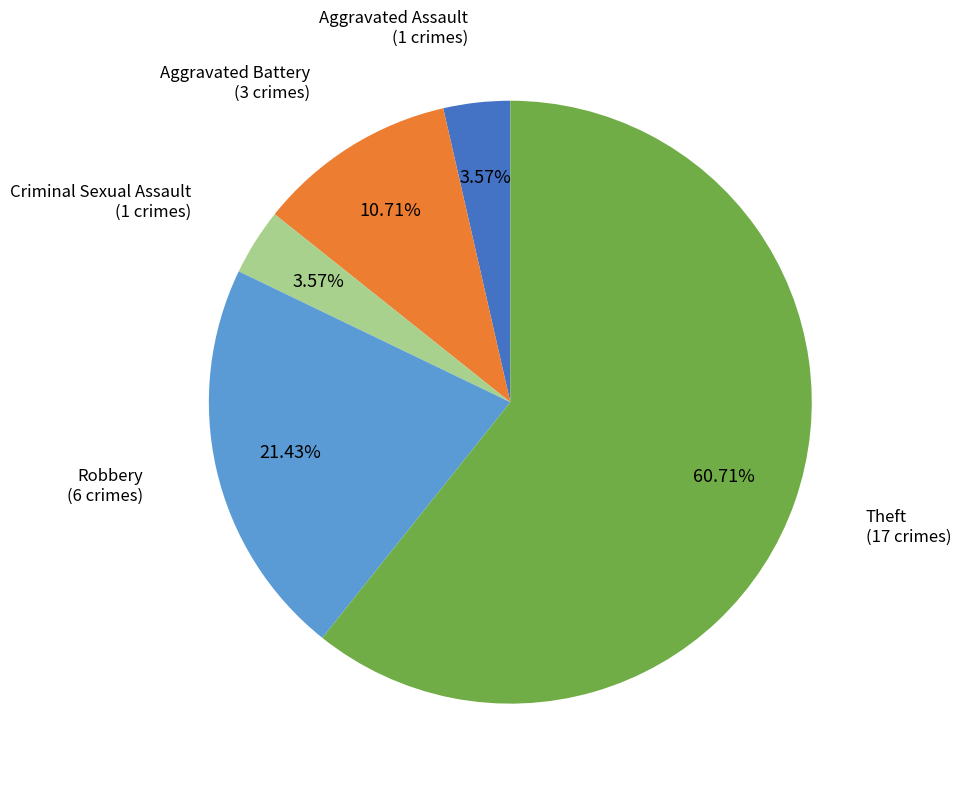

To the nearest percent, what percentage of the pie is Criminal Sexual Assault?

4%